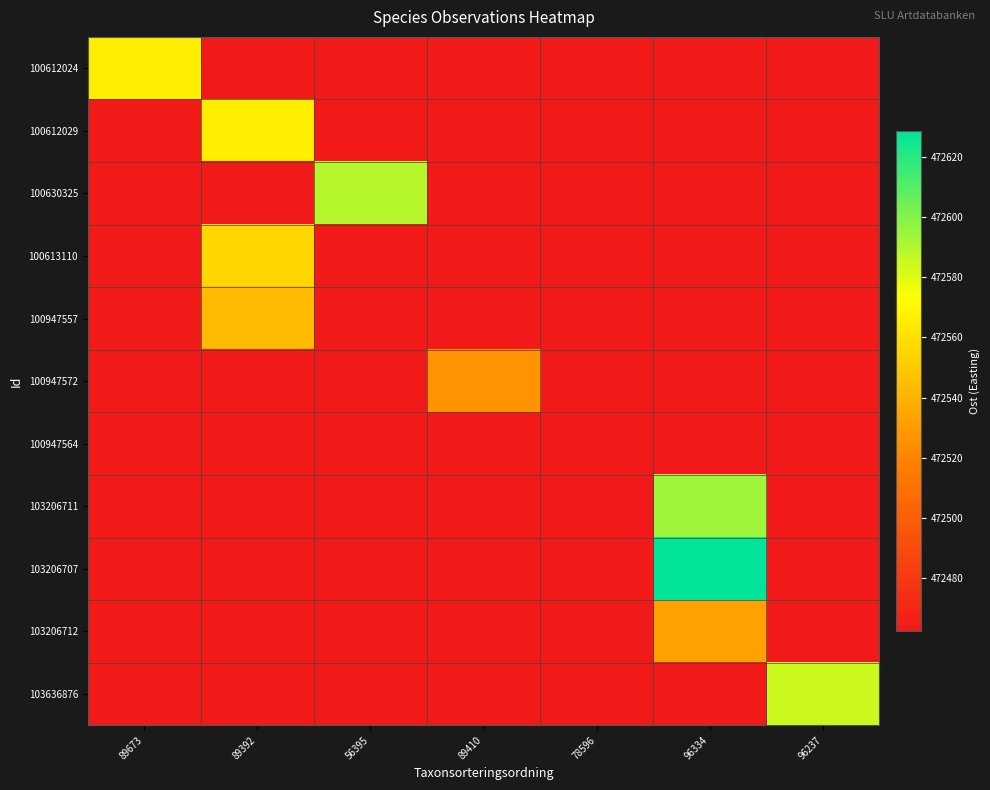

At which category does the chart reach its peak across all series?

96334